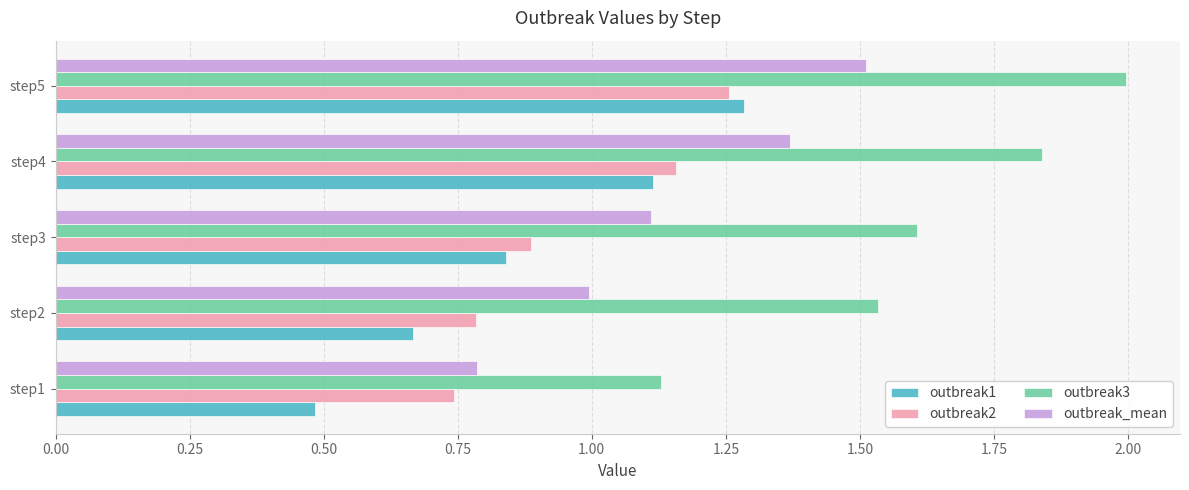

How many data points does each series have?

5